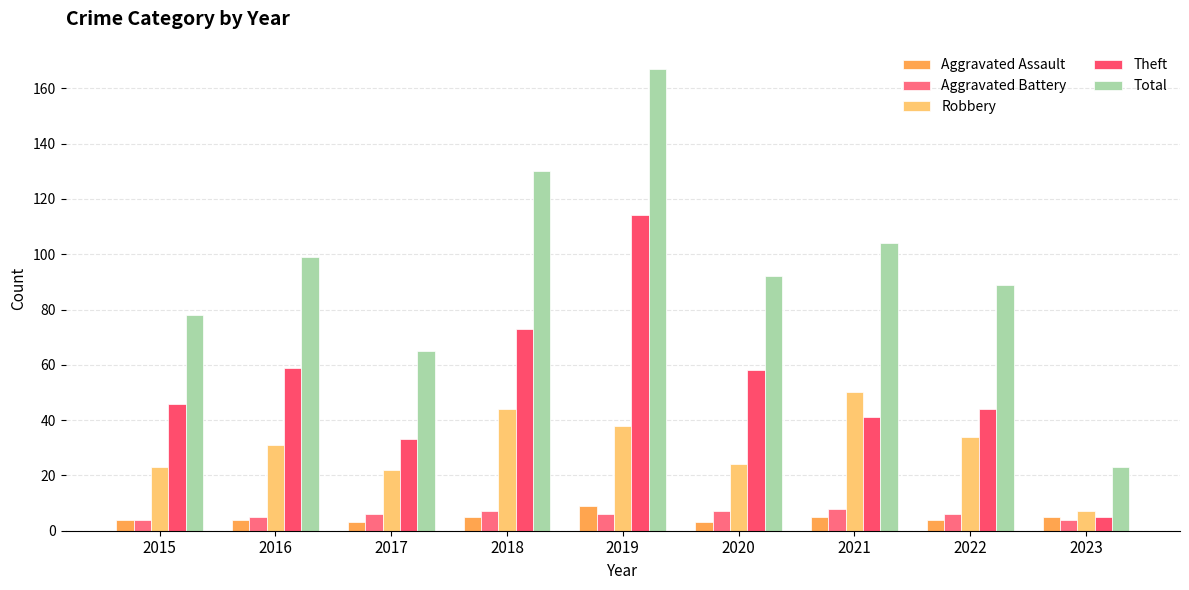

Does the chart contain any negative values?

No